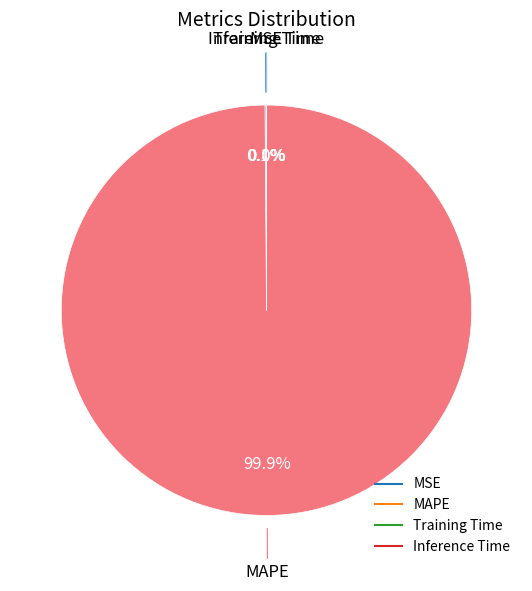

Is the sum of MSE and Inference Time greater than half?

No